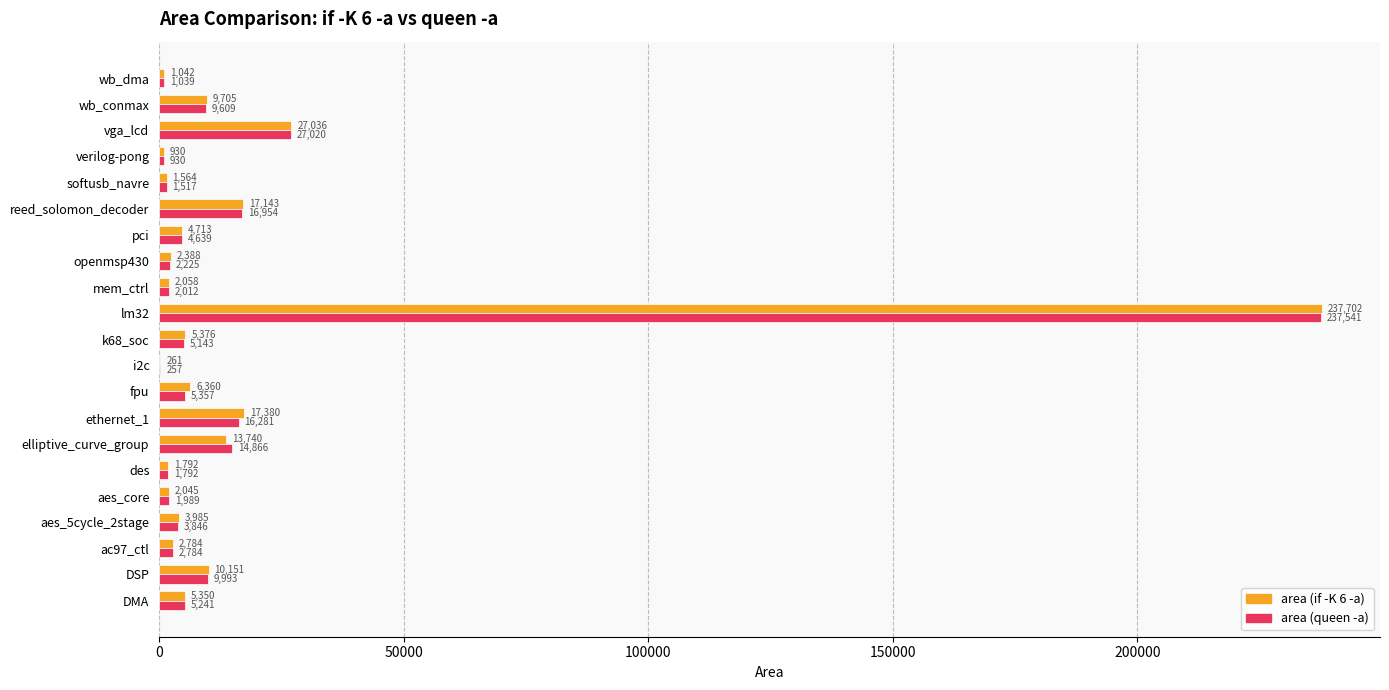

What is the sum of the area (if -K 6 -a) values at ac97_ctl and DMA?

8134